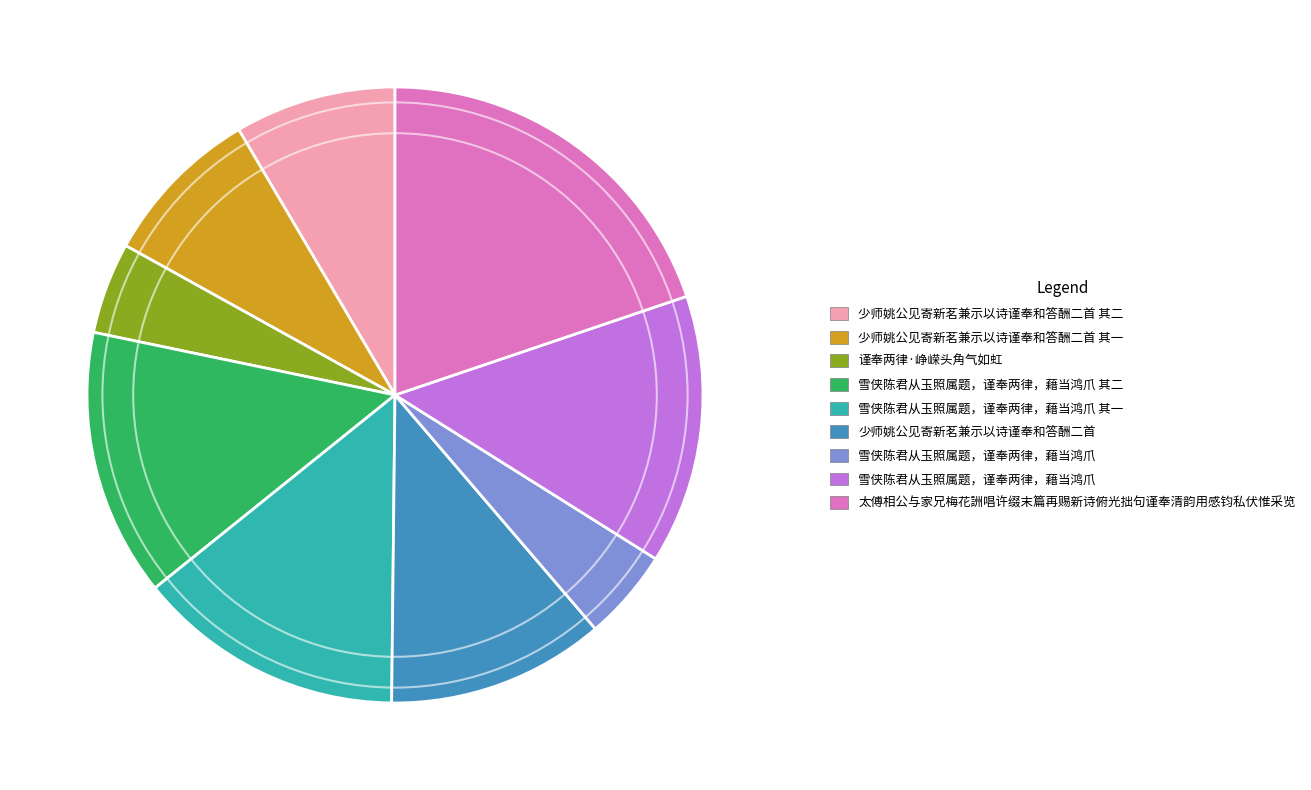

Is there a majority slice in this chart?

No